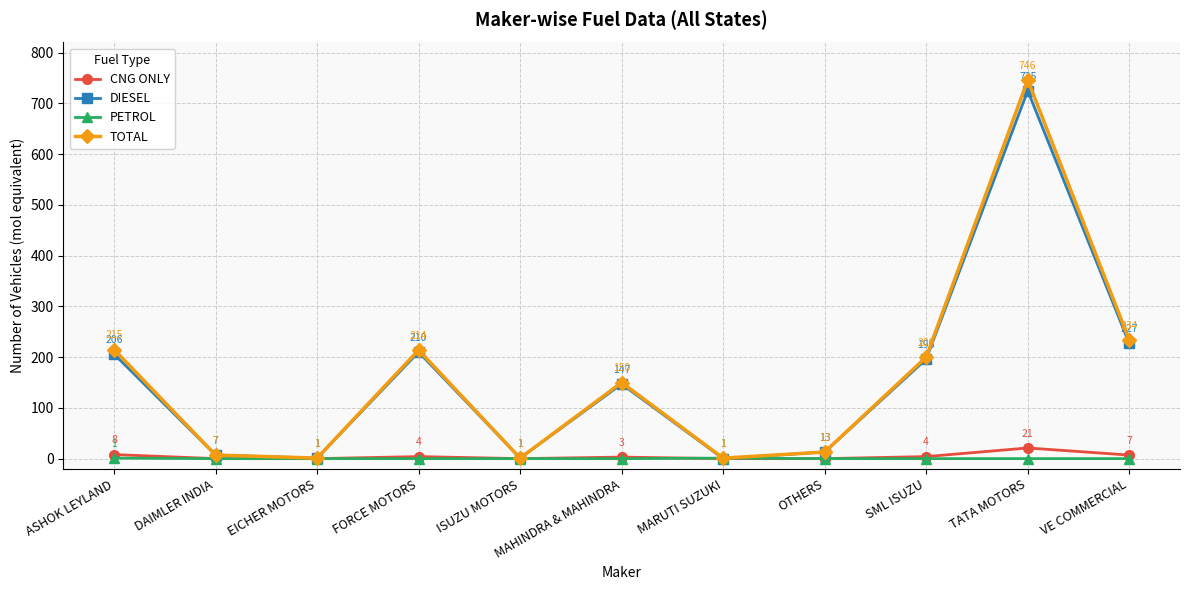

The value of CNG ONLY at VE COMMERCIAL is 7. True or false?

True